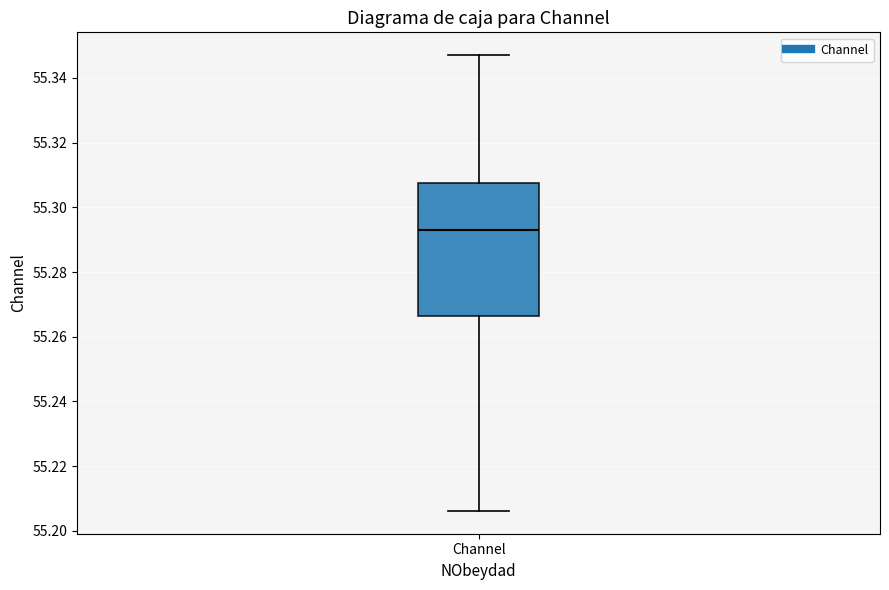

Transcribe this box plot: give where the median line is, the range the box spans, and where the two whiskers end, as read against the y-axis. The values are not printed on the chart, so give them approximately, as read against the axis.

median 55.292, box 55.266 to 55.308, whiskers 55.206 to 55.348